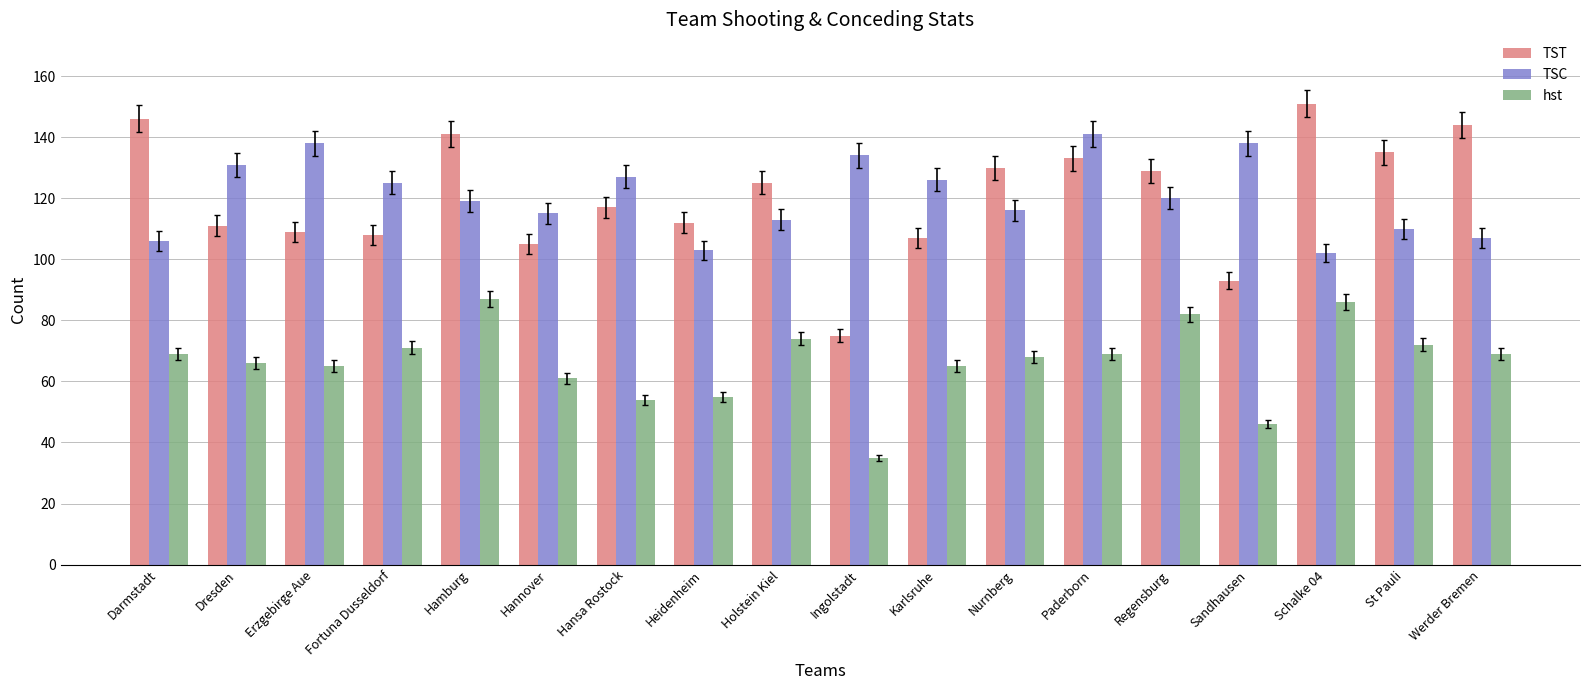

Reading right to left, list all the values displayed in this chart.

TST: 144	135	151	93	129	133	130	107	75	125	112	117	105	141	108	109	111	146
TSC: 107	110	102	138	120	141	116	126	134	113	103	127	115	119	125	138	131	106
hst: 69	72	86	46	82	69	68	65	35	74	55	54	61	87	71	65	66	69